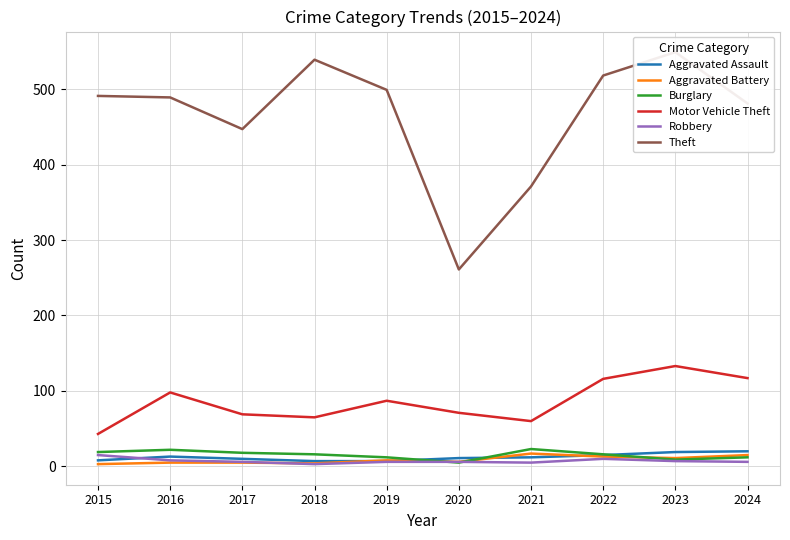

At which label is Aggravated Assault closest to 13?

2016